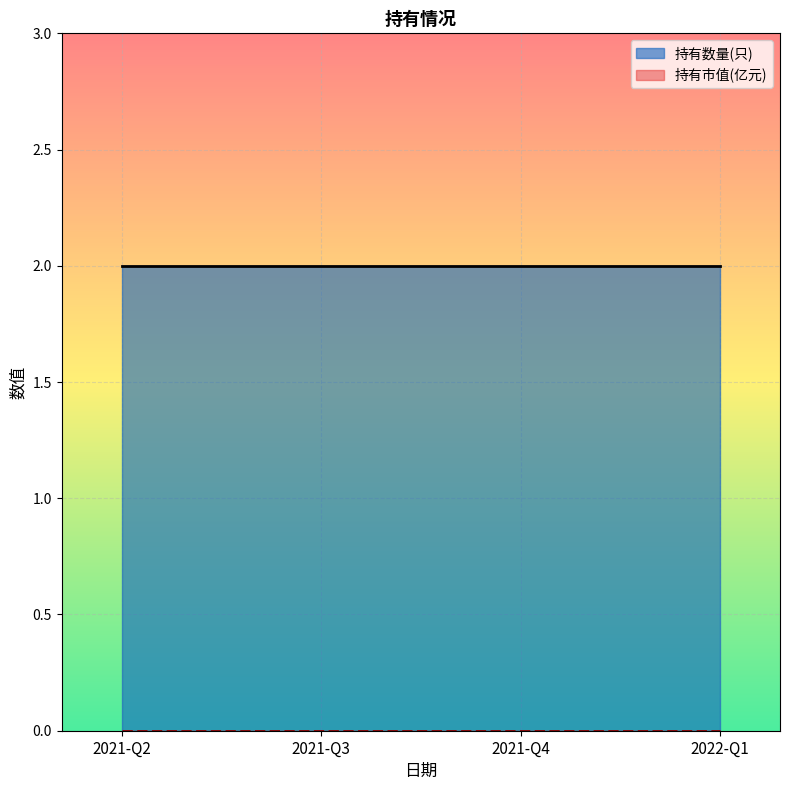

At which category is the sum across all series the highest?

2021-Q2